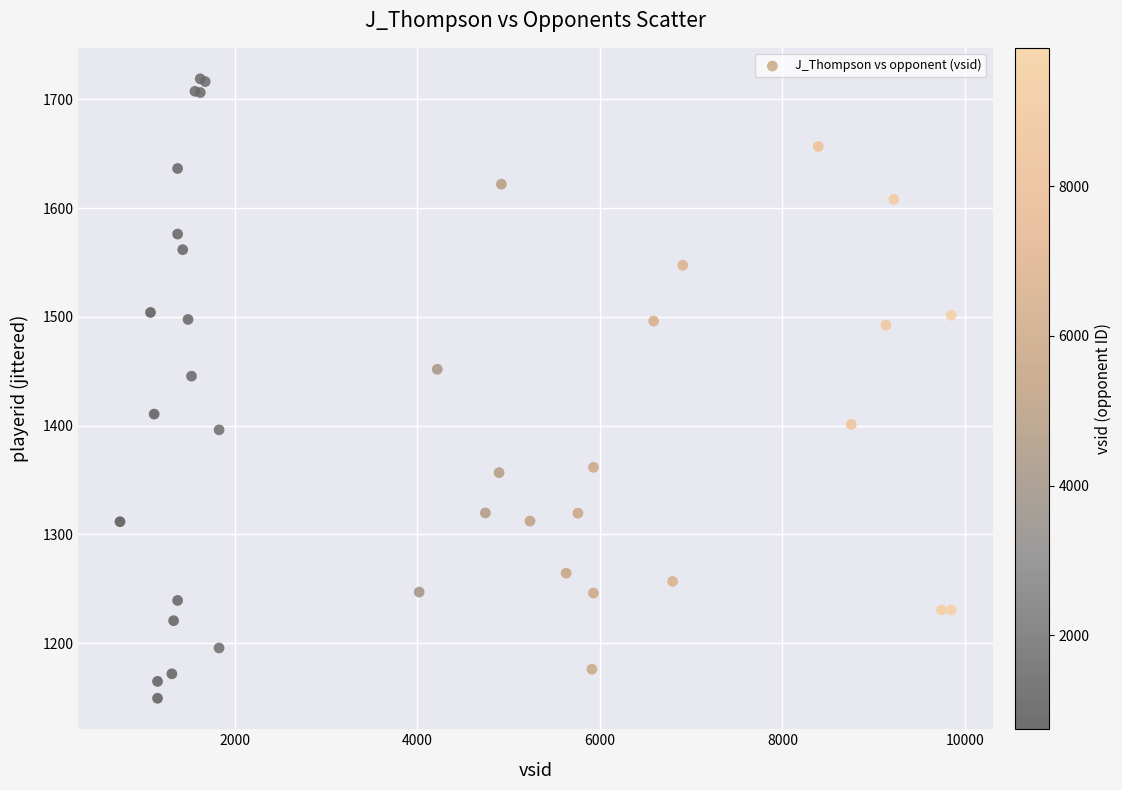

What Y value in the scatter plot is closest to 1434?

1445.5